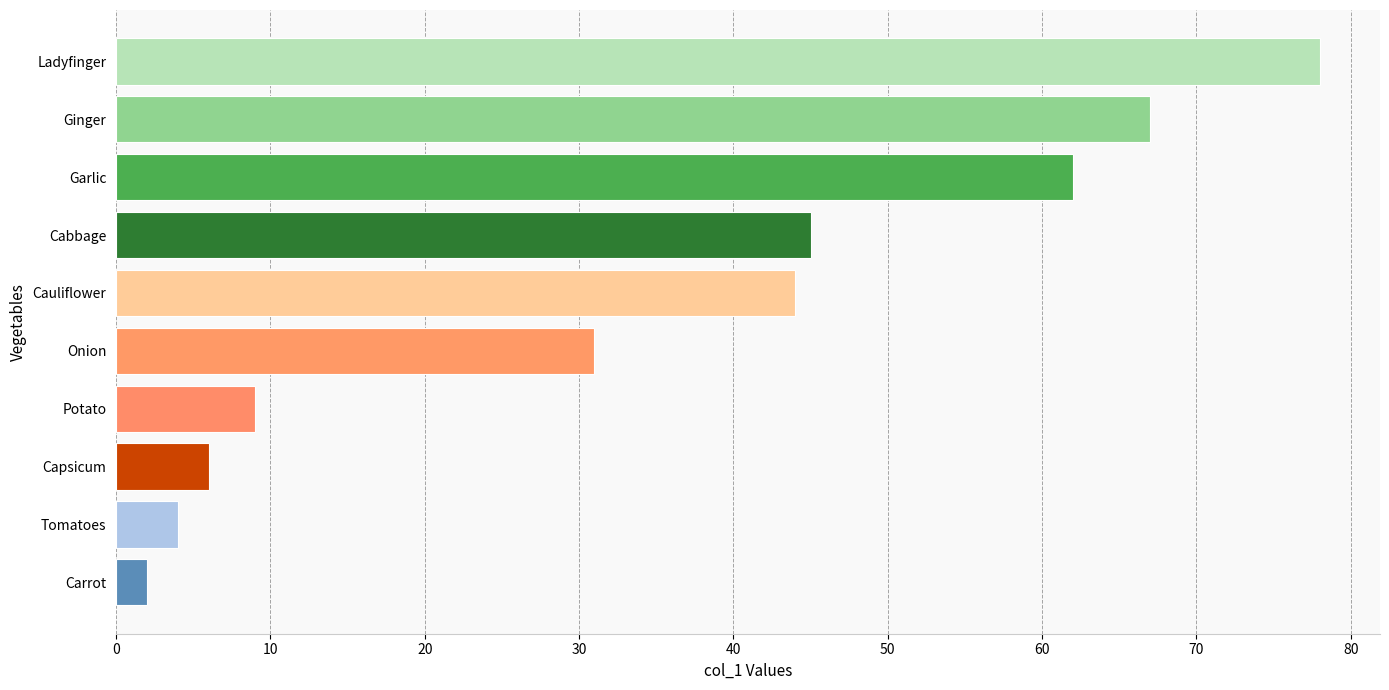

What is the difference between the second highest and second lowest values?

63